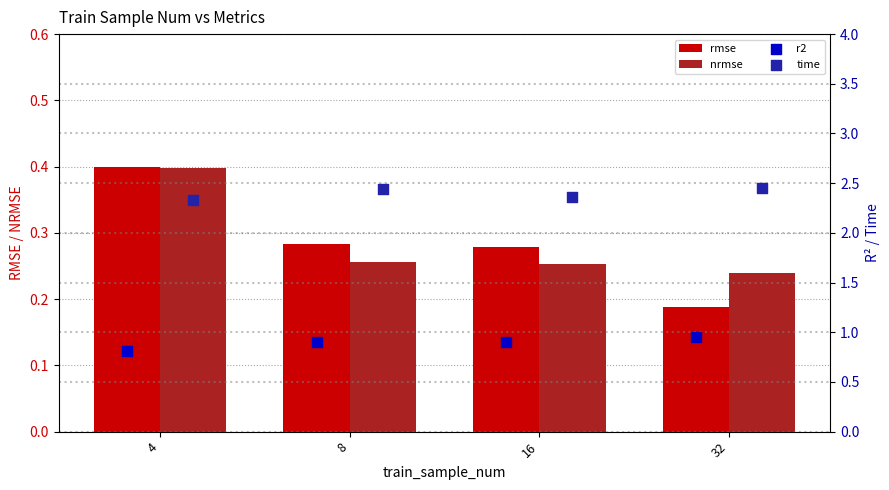

At how many categories does at least one series exceed 0?

4